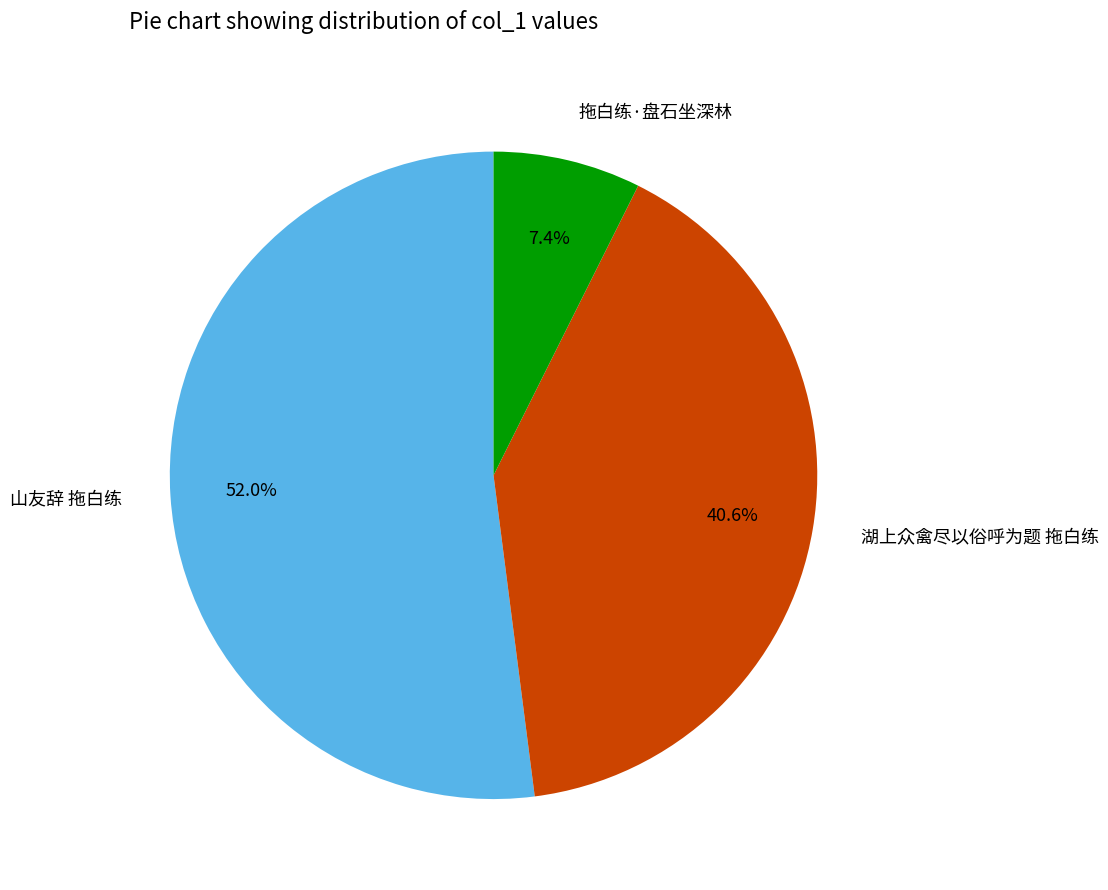

Which has a higher value, 山友辞 拖白练 or 拖白练·盘石坐深林?

山友辞 拖白练